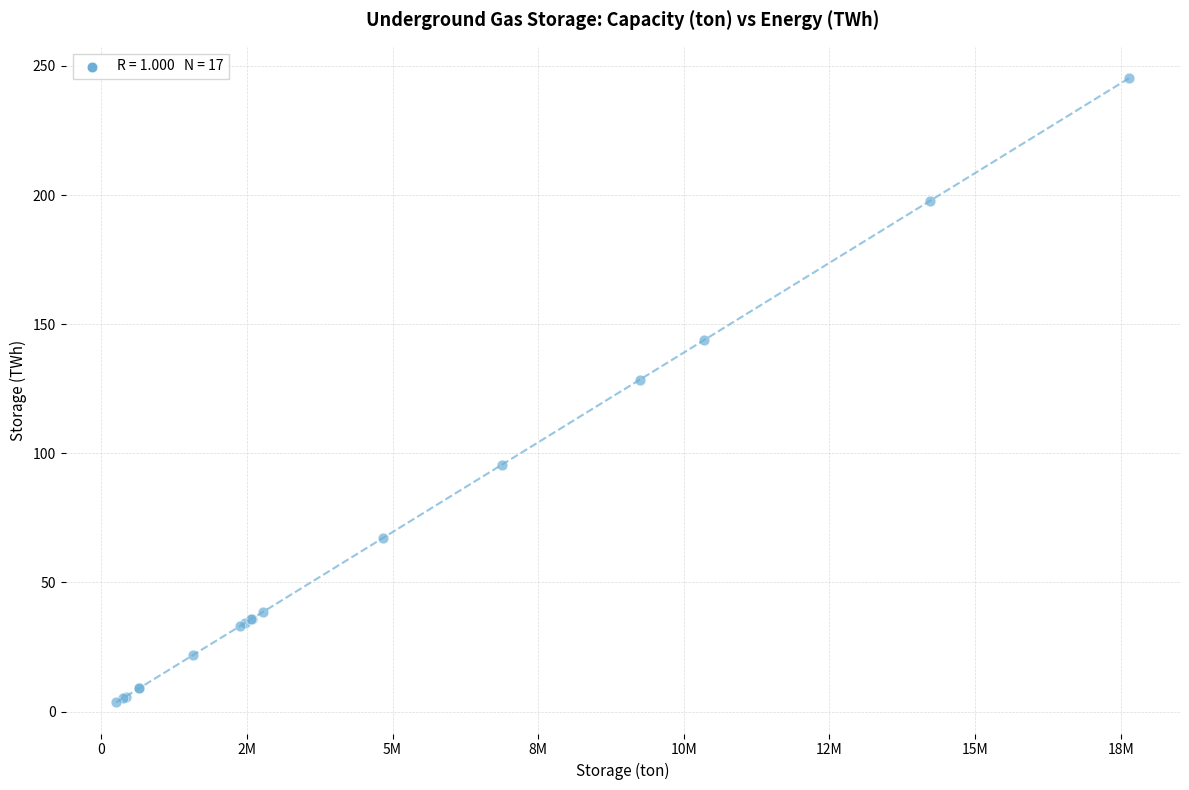

What Y value in the scatter plot is closest to 124?

128.5